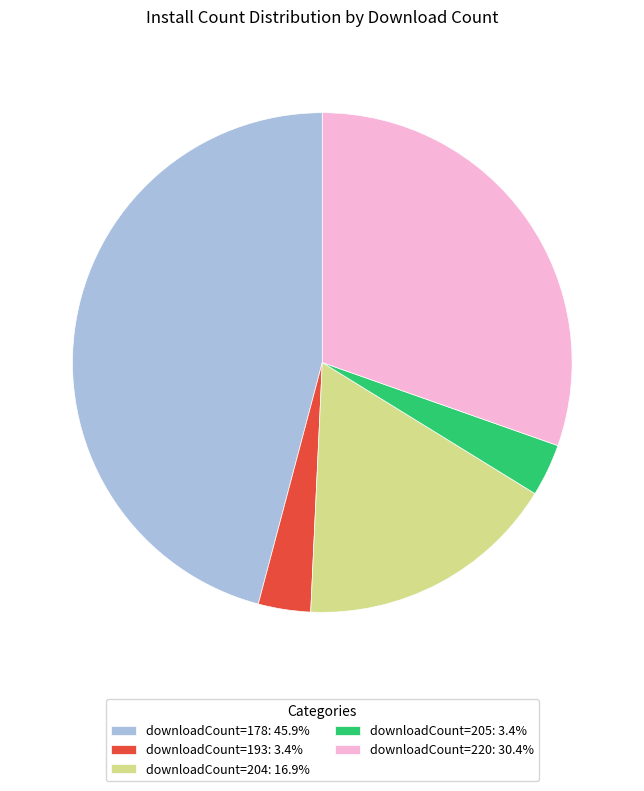

What is the ratio of the value at downloadCount=178: 45.9% to the value at downloadCount=220: 30.4%?

1.5